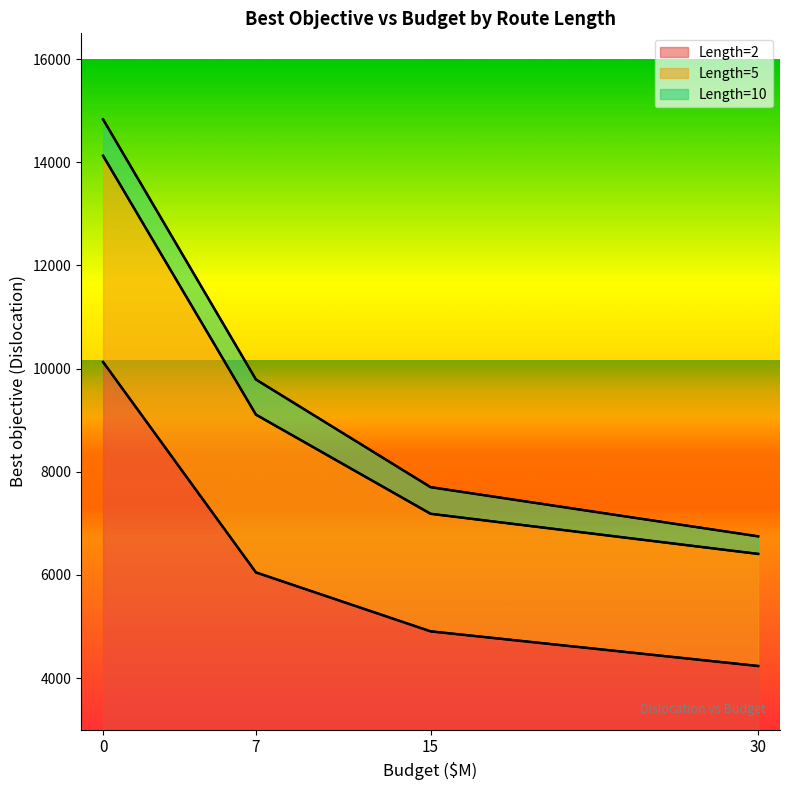

Does the chart display data point markers on the line(s)?

No